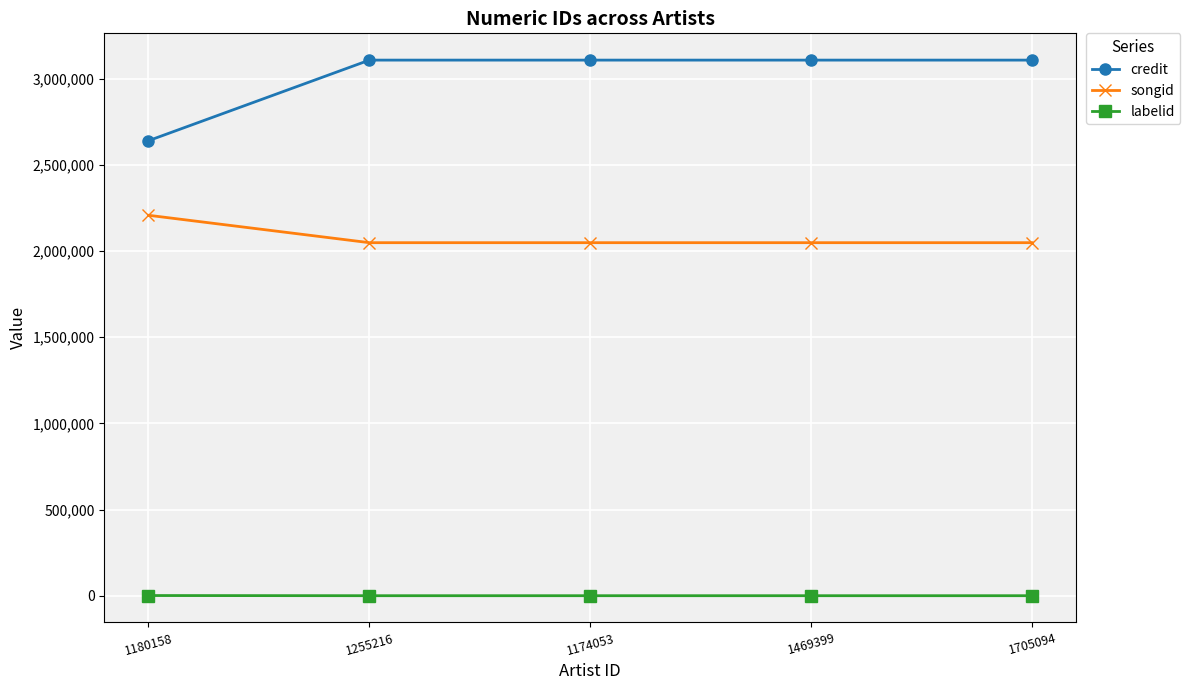

What is the average value of the labelid series?

239